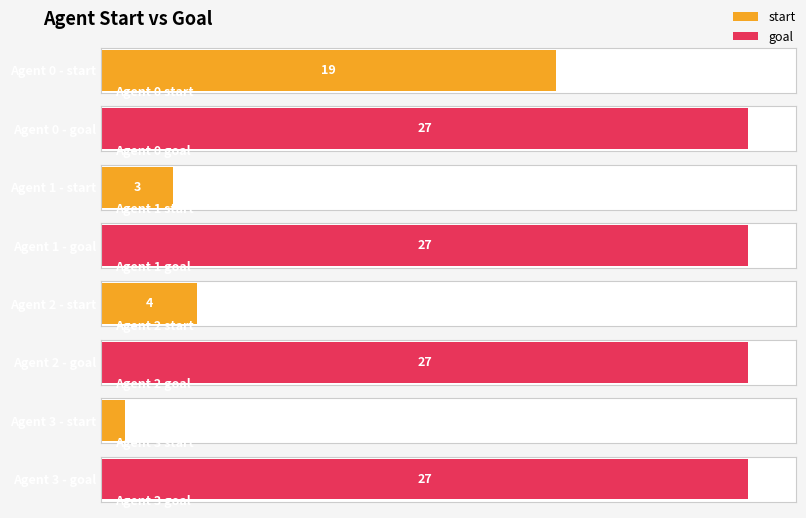

What is the difference between the start values at 1 and 3?

2